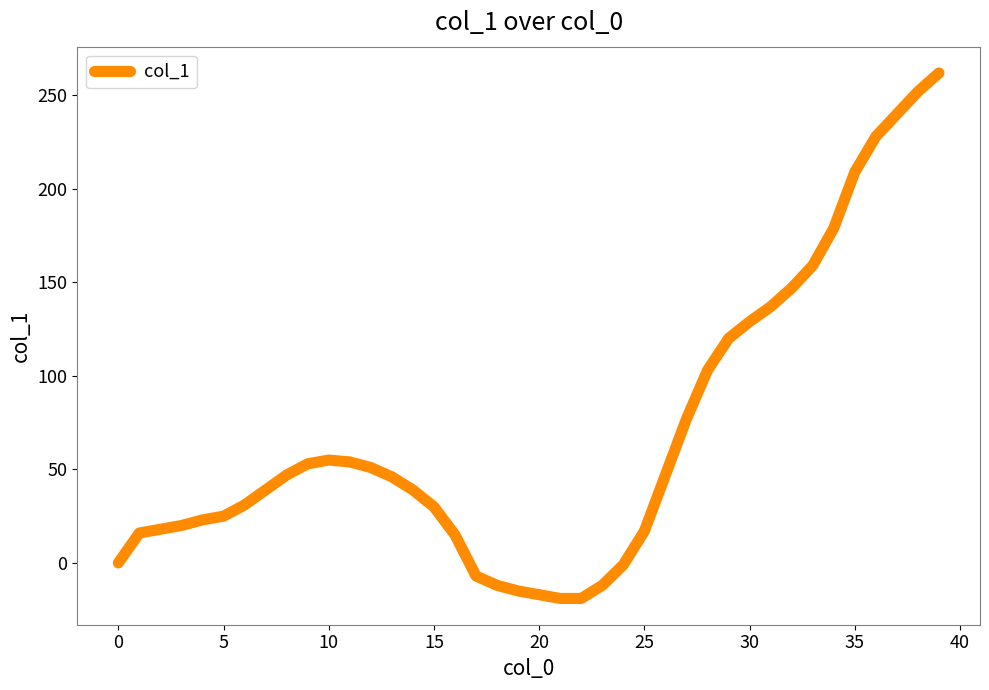

What is the difference between the maximum and minimum values?

281